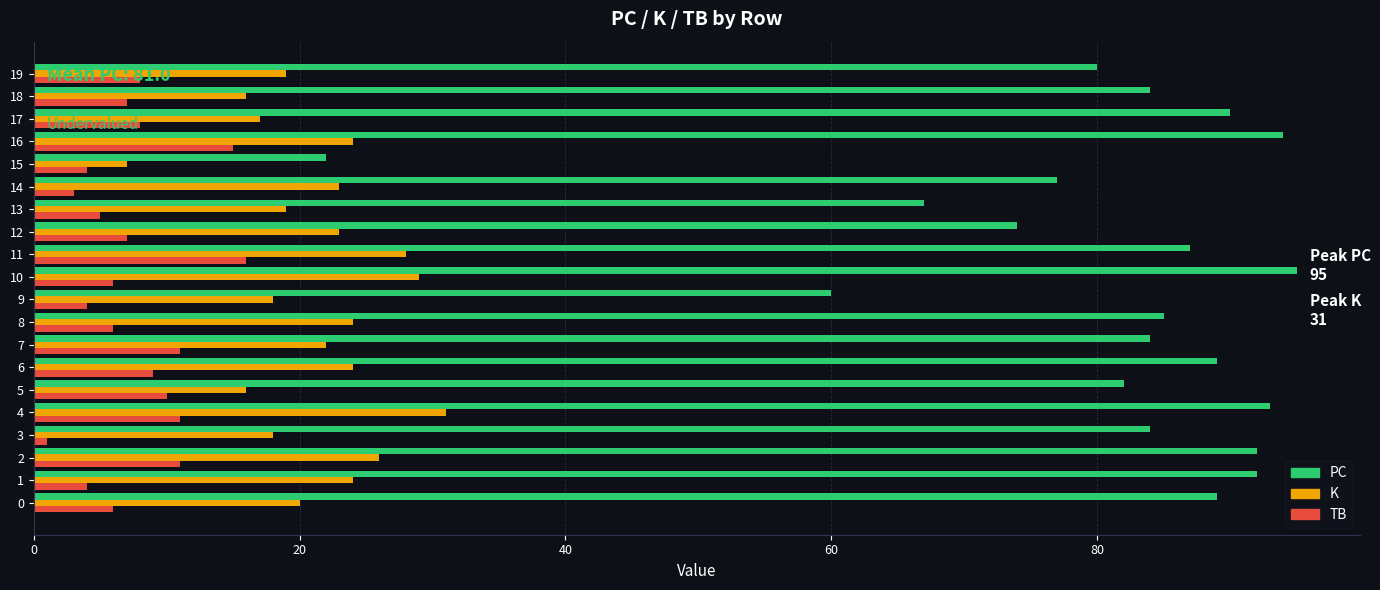

What is the average value of the K series?

21